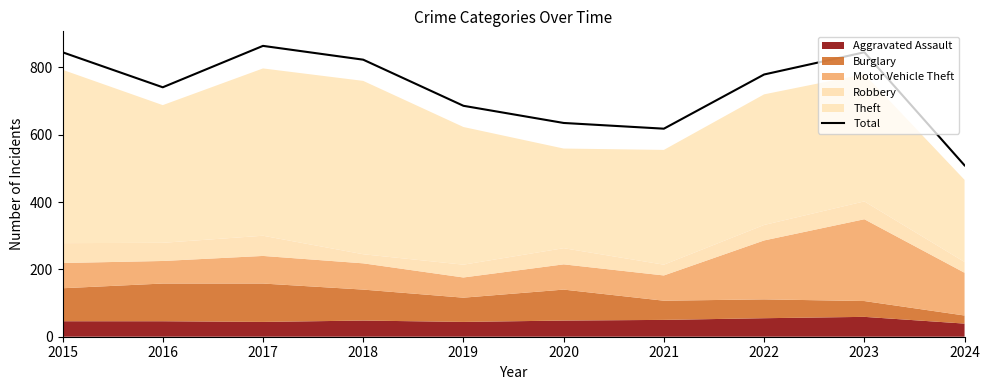

How many categories are shown in the chart?

10